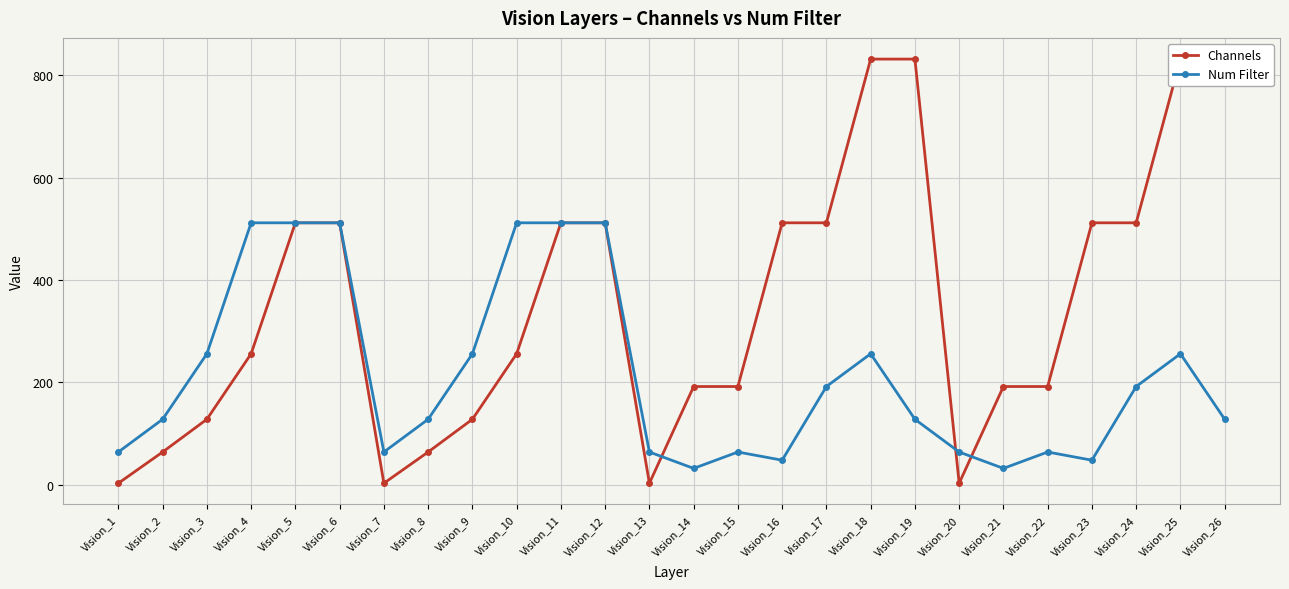

Where does the Channels series first go above 256?

Vision_5